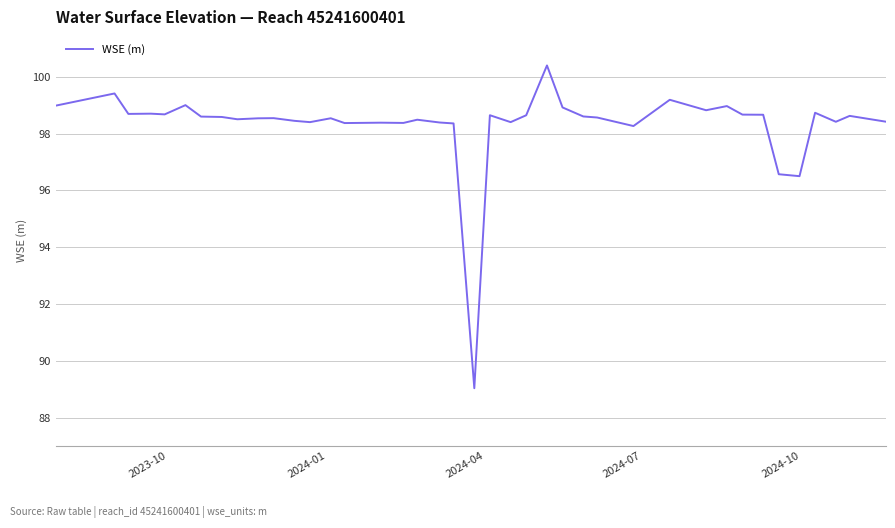

What is the maximum value shown in the chart?

100.4